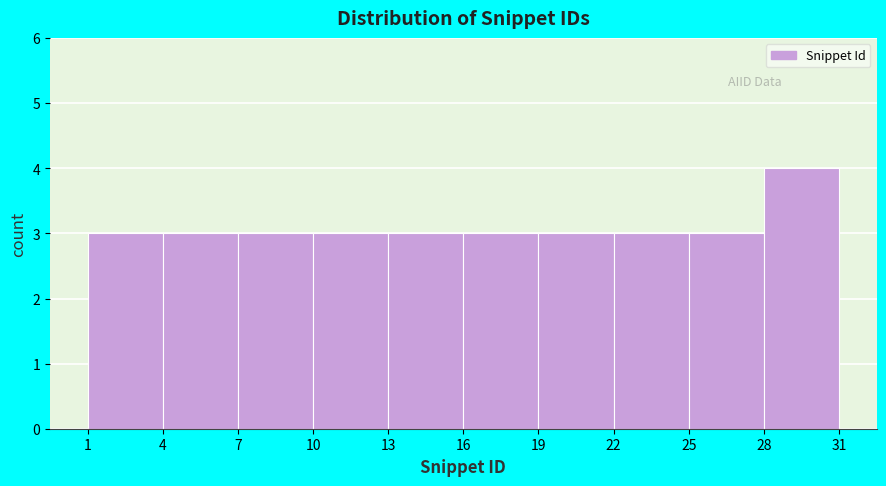

How tall is the bar that spans 19 to 22 on the x-axis? The values are not printed on the chart, so give them approximately, as read against the axis.

3